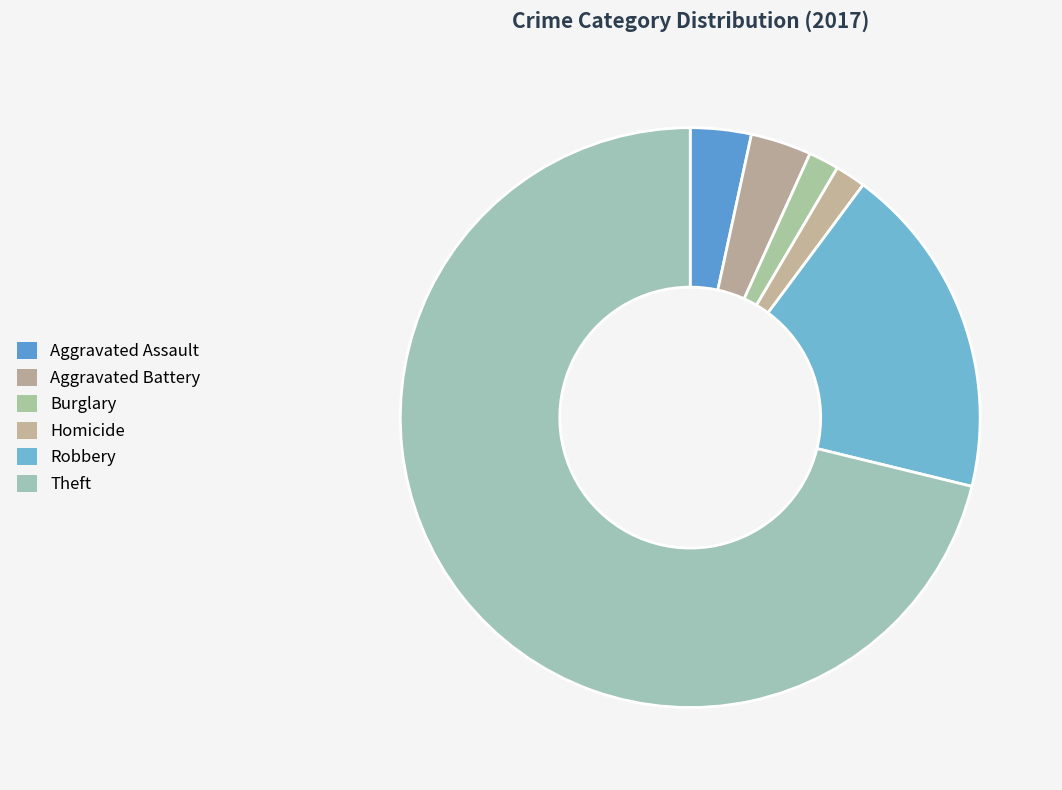

How many slices are in this pie chart?

6